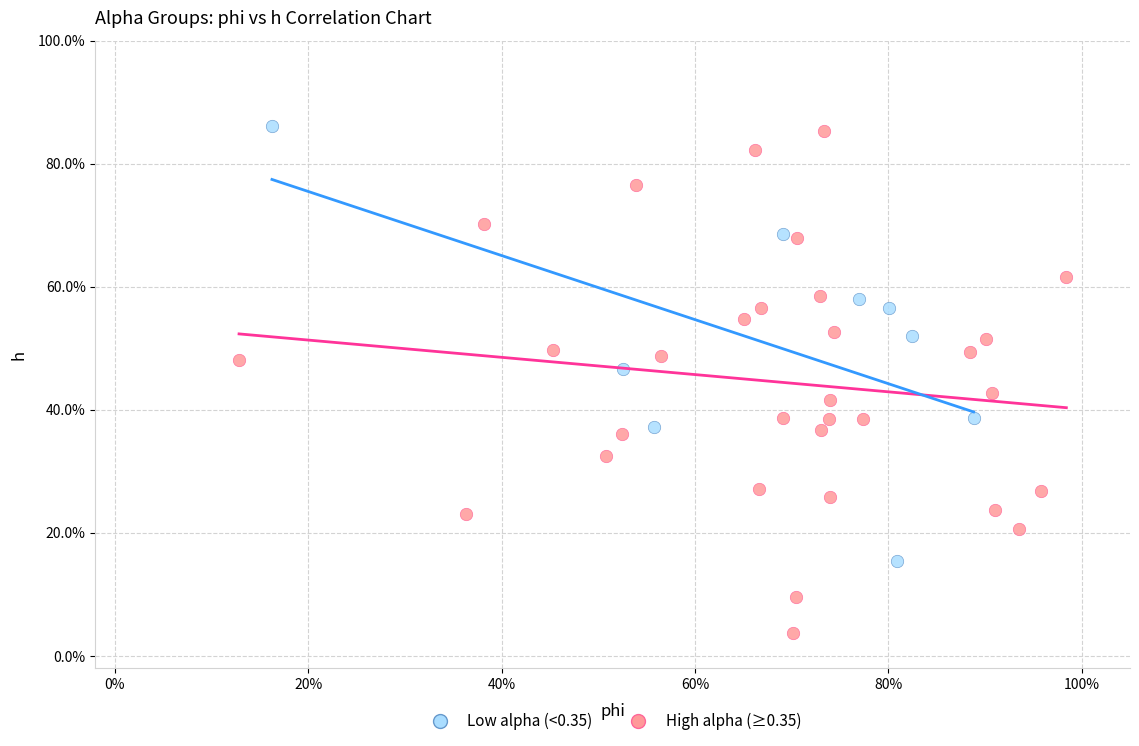

Which series contains the lowest Y value?

High alpha (≥0.35)